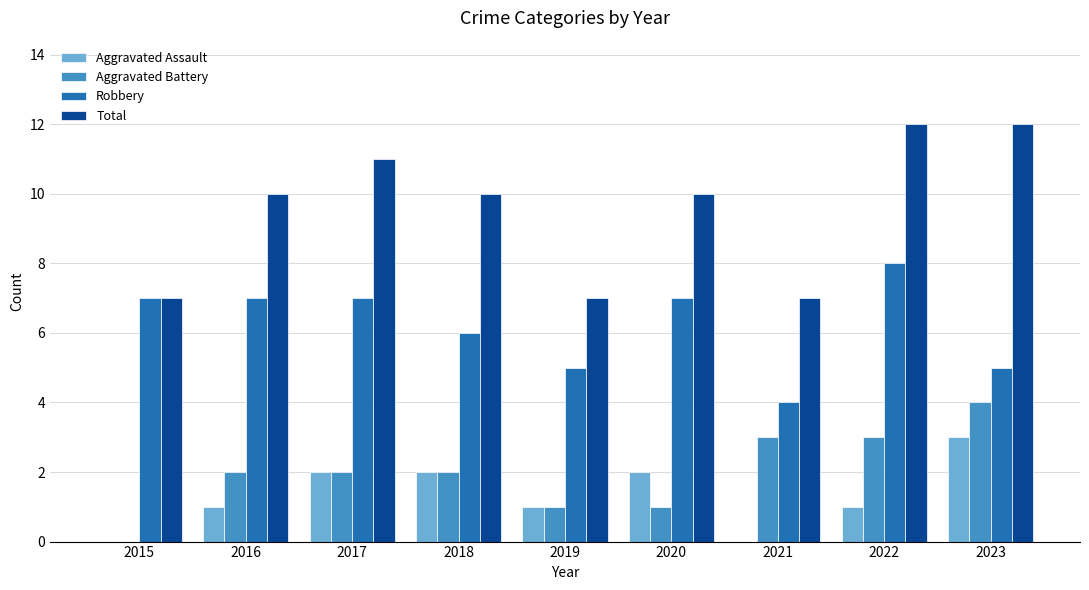

The Robbery series shows 4 at 2022. True or false?

False